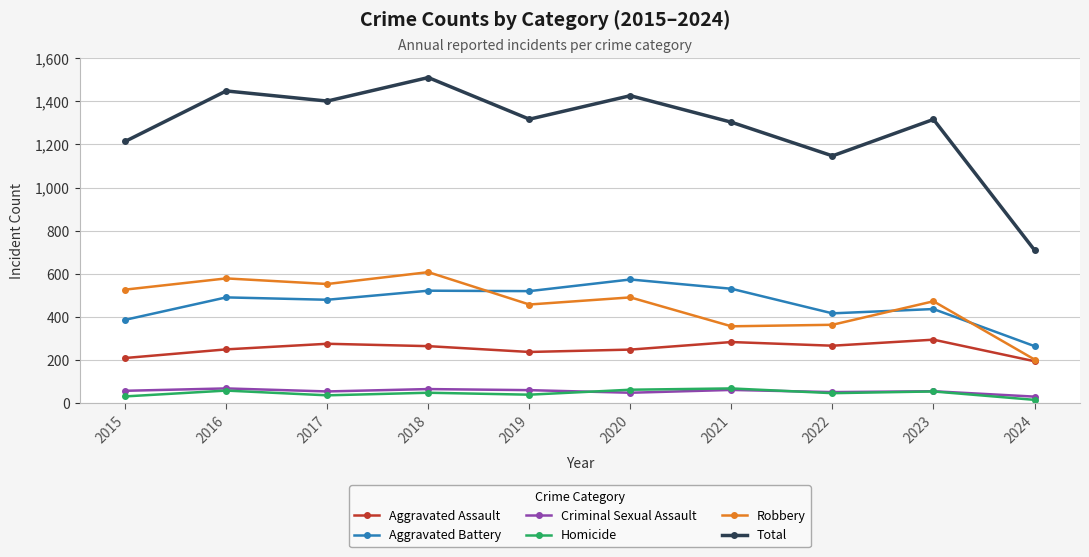

True or false: Homicide has more than 1 interior local peaks.

True